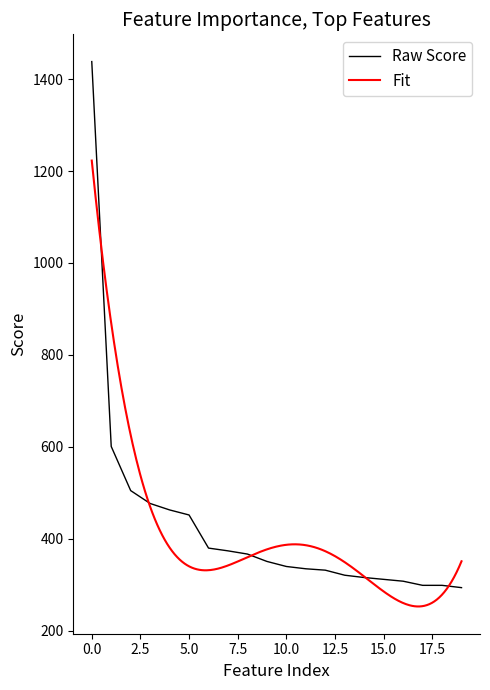

What is the lowest value of the Raw Score series?

294